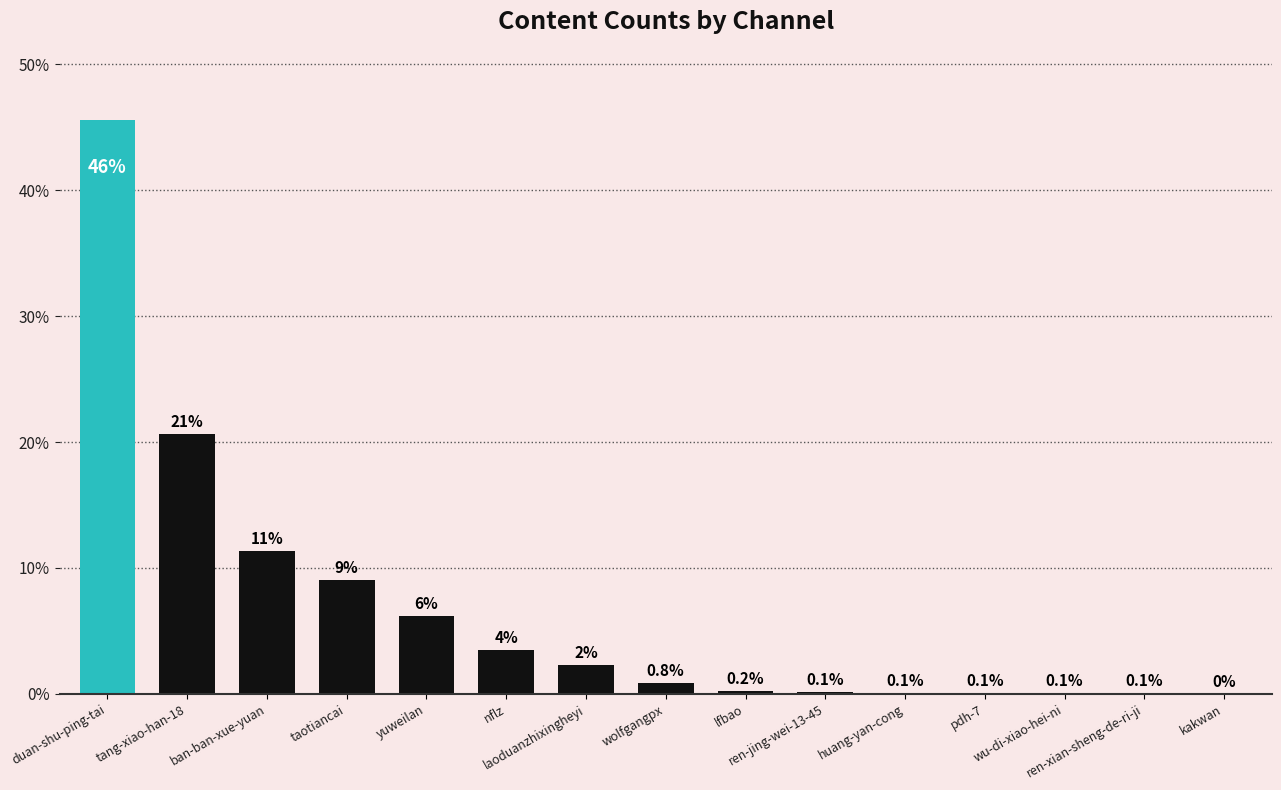

What is the sum of all values?

100.0